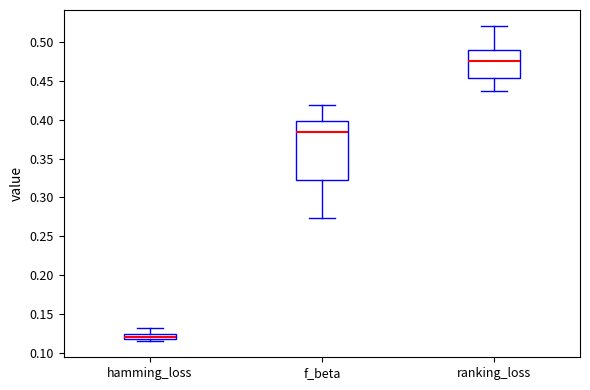

Where is the upper edge of the box for ranking_loss on the y-axis? The values are not printed on the chart, so give them approximately, as read against the axis.

0.490